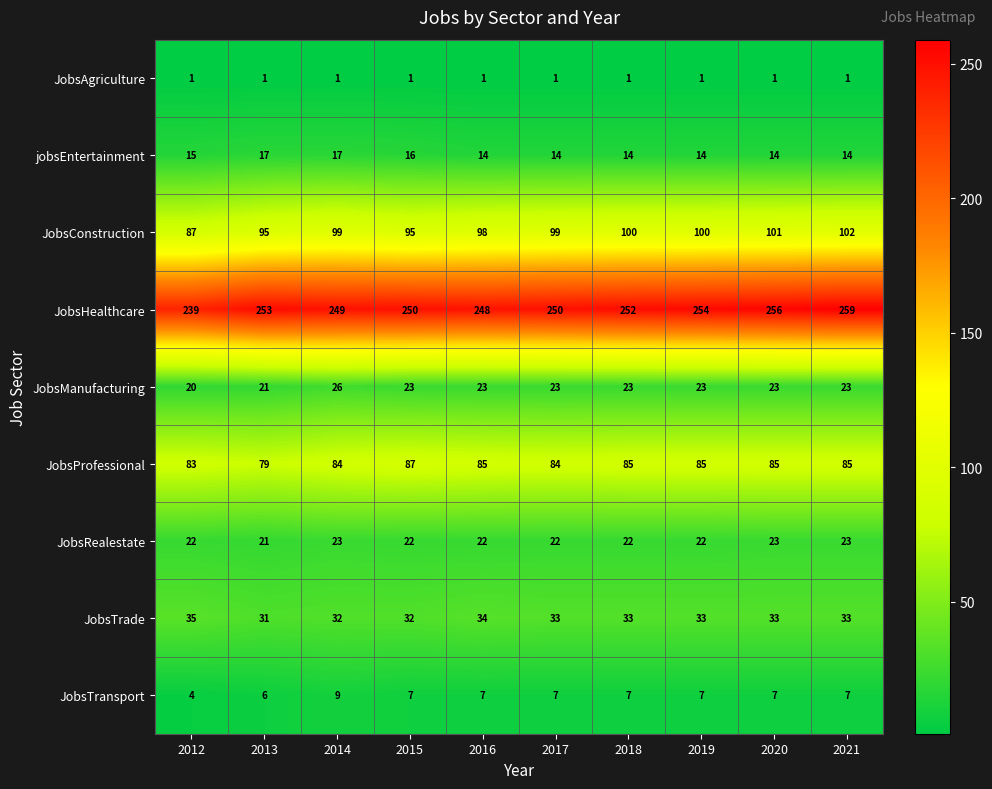

What is the average value of the JobsTransport series?

7